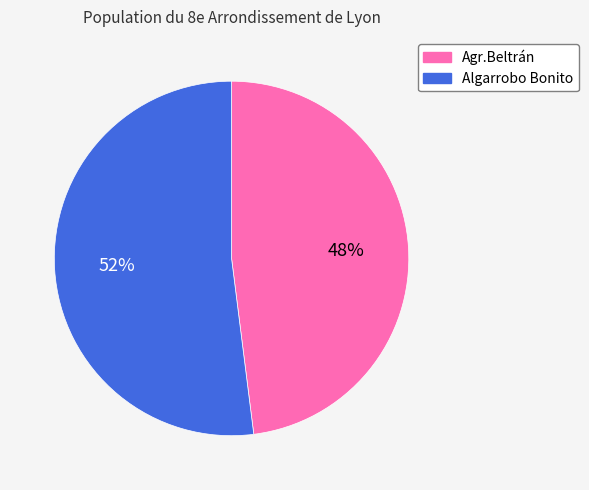

Is the sum of Agr.Beltrán and Algarrobo Bonito greater than half?

Yes